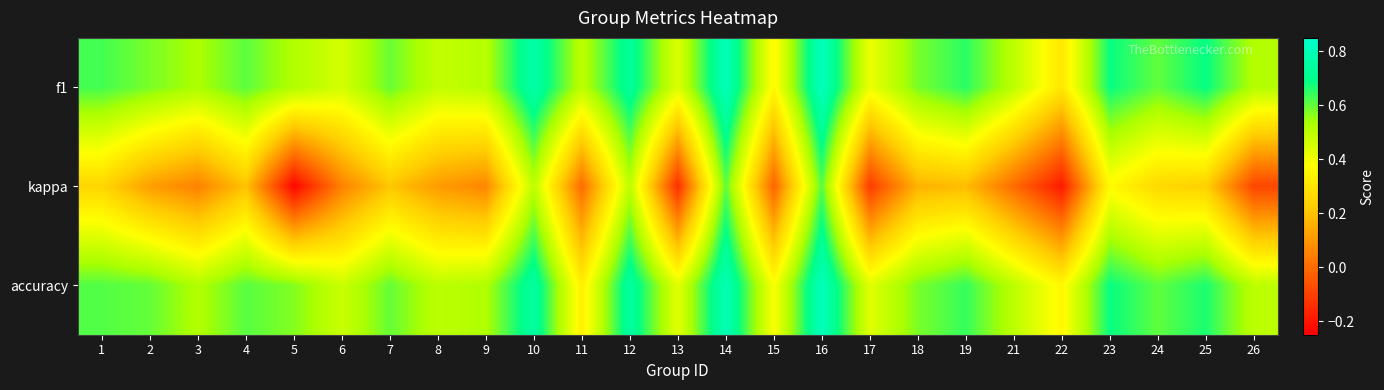

Between 1 and 25, which series saw the biggest shift?

f1